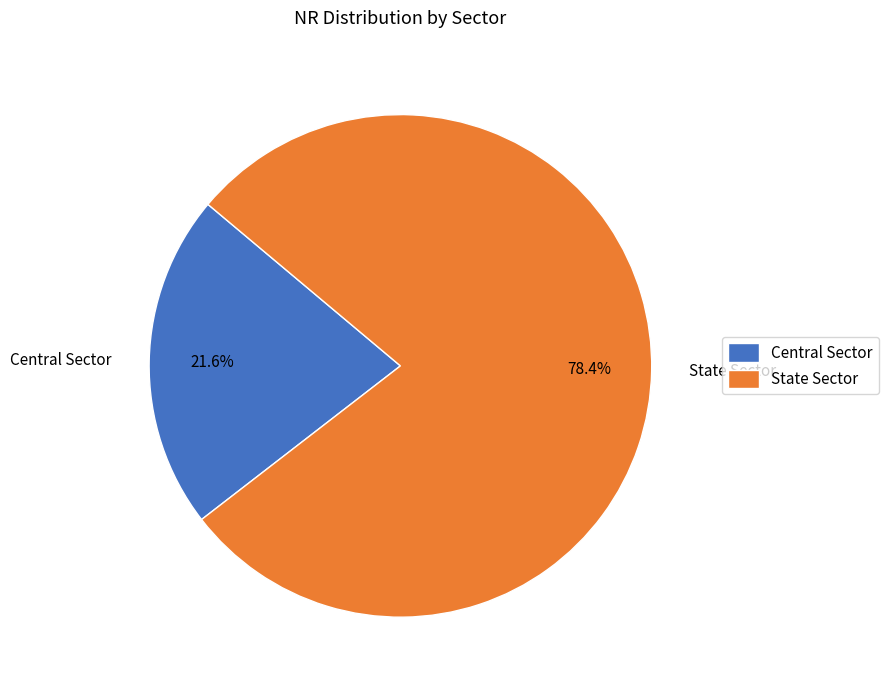

What is the ratio of the value at State Sector to the value at Central Sector?

3.6